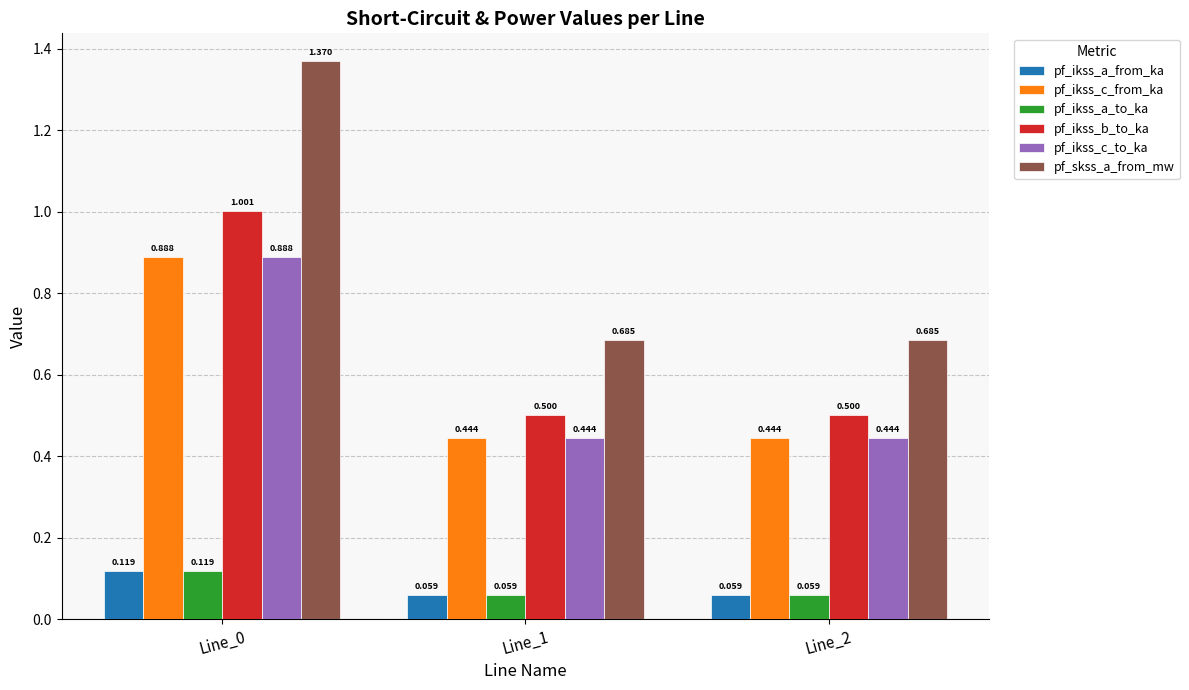

How many categories are shown in the chart?

3